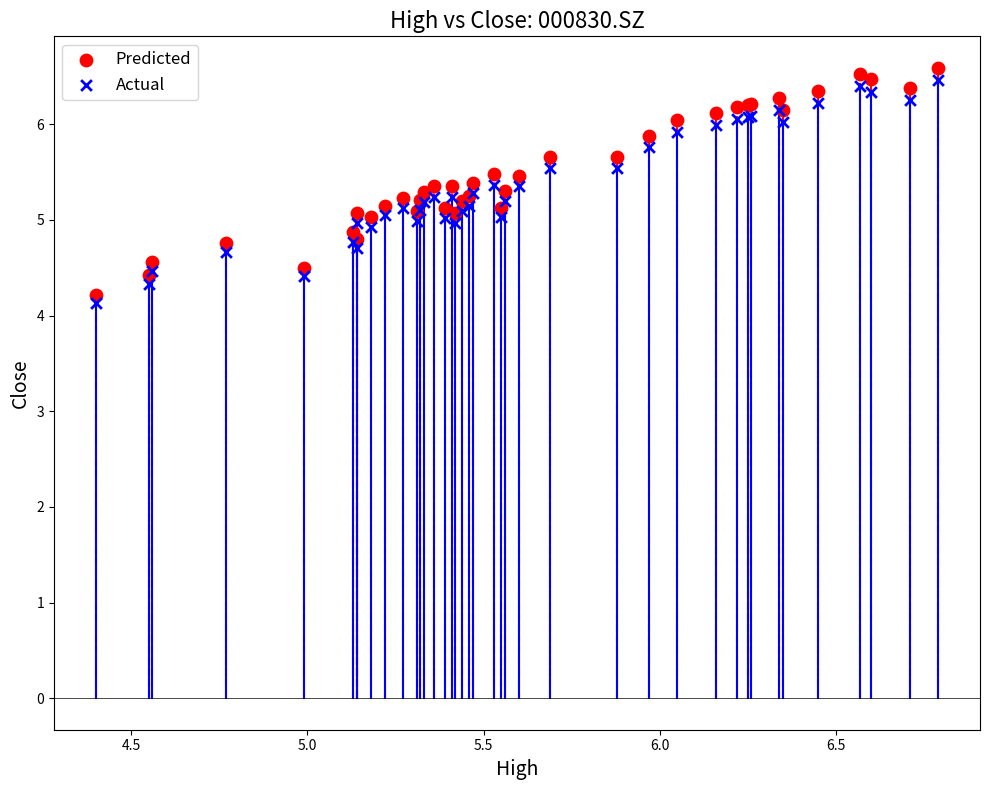

What is the X range (max minus min) for the scatter plot?

2.4